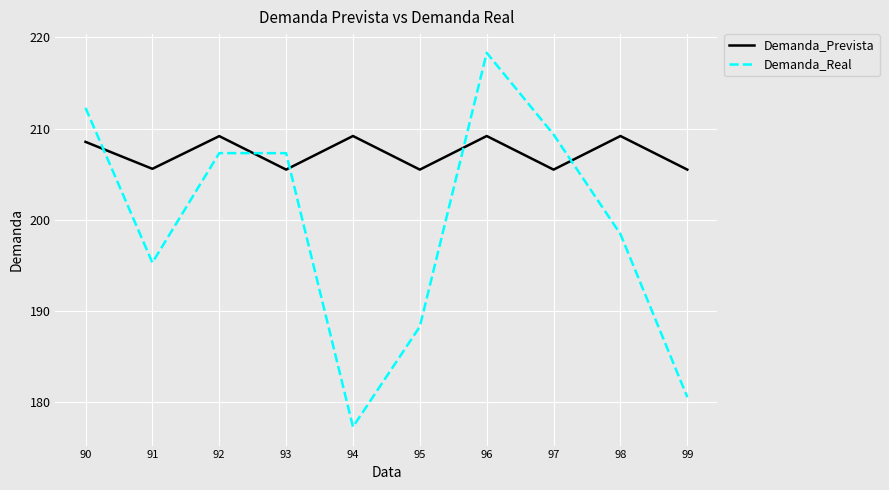

Rank the series by their average value, from highest to lowest.

Demanda_Prevista, Demanda_Real